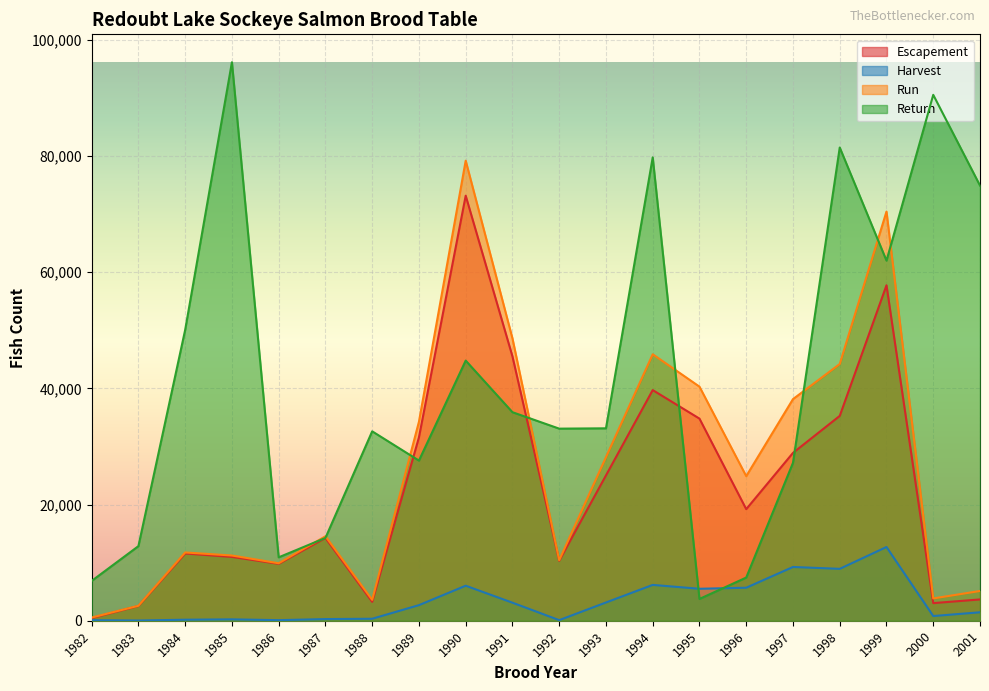

Between 1989 and 1994, which series saw the biggest shift?

Return